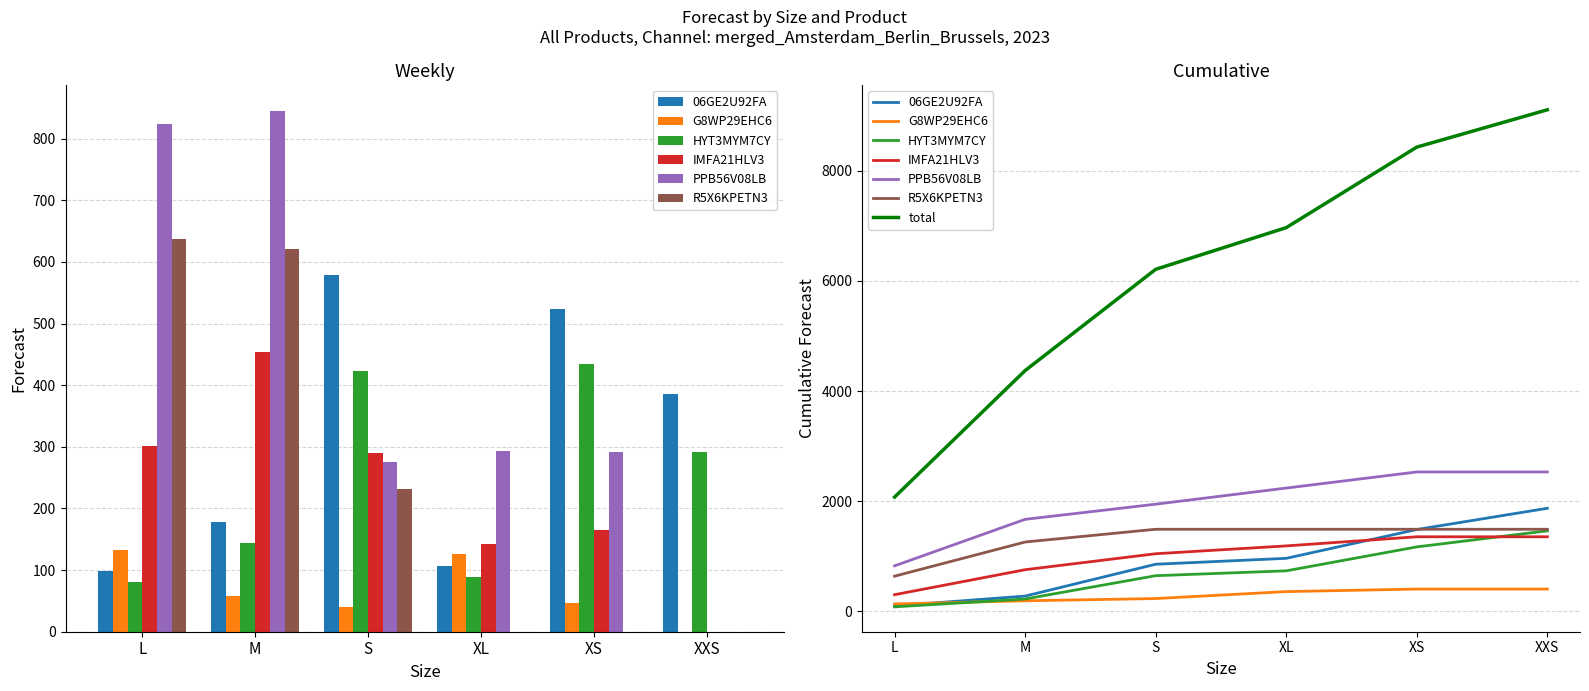

What is the difference between the highest and lowest values at XS?

523.4